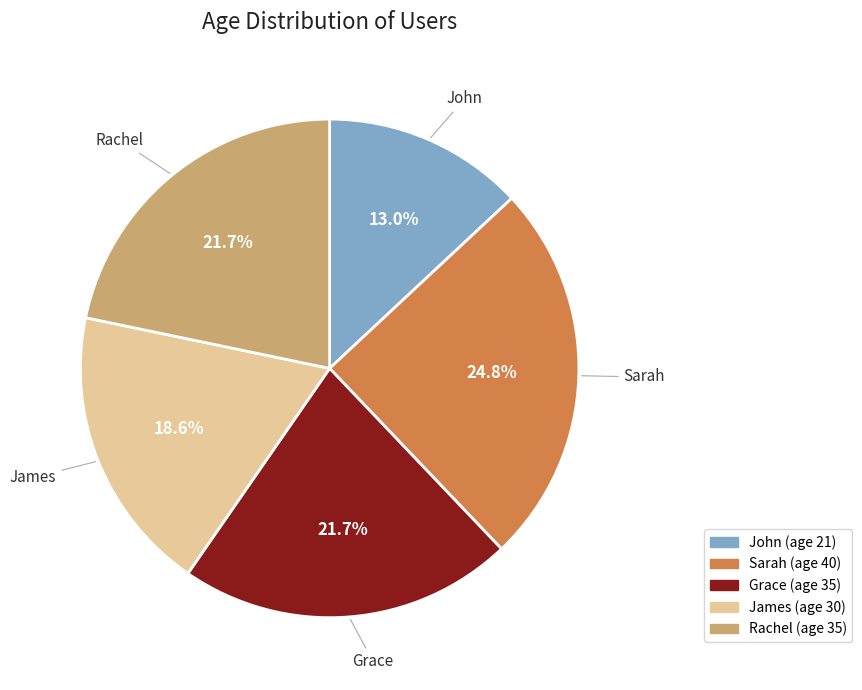

Which category has the biggest portion of the pie?

Sarah